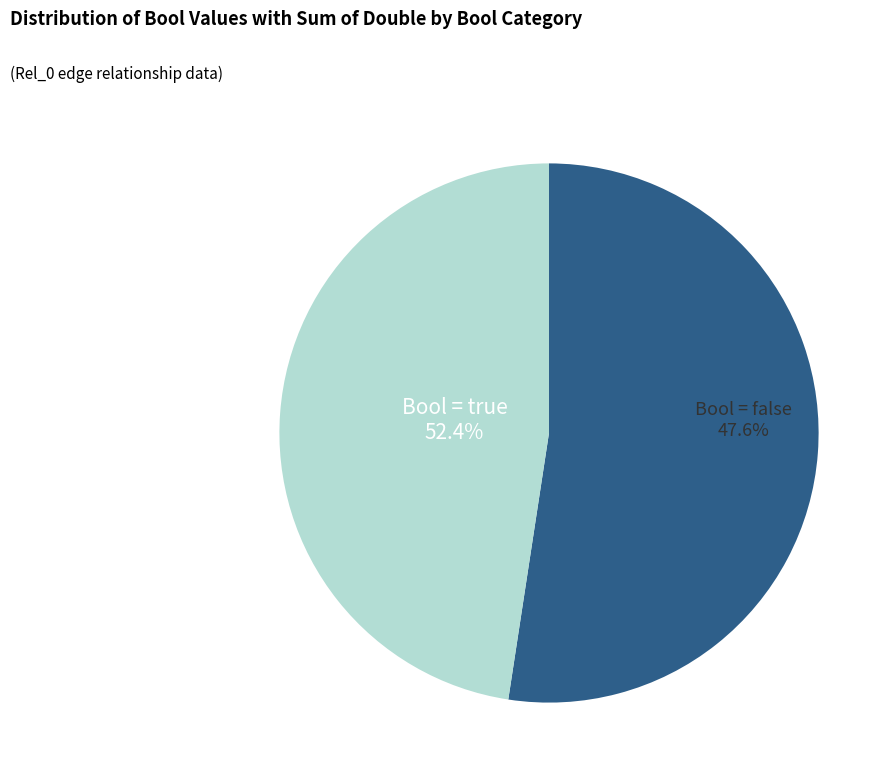

What is the majority slice?

true